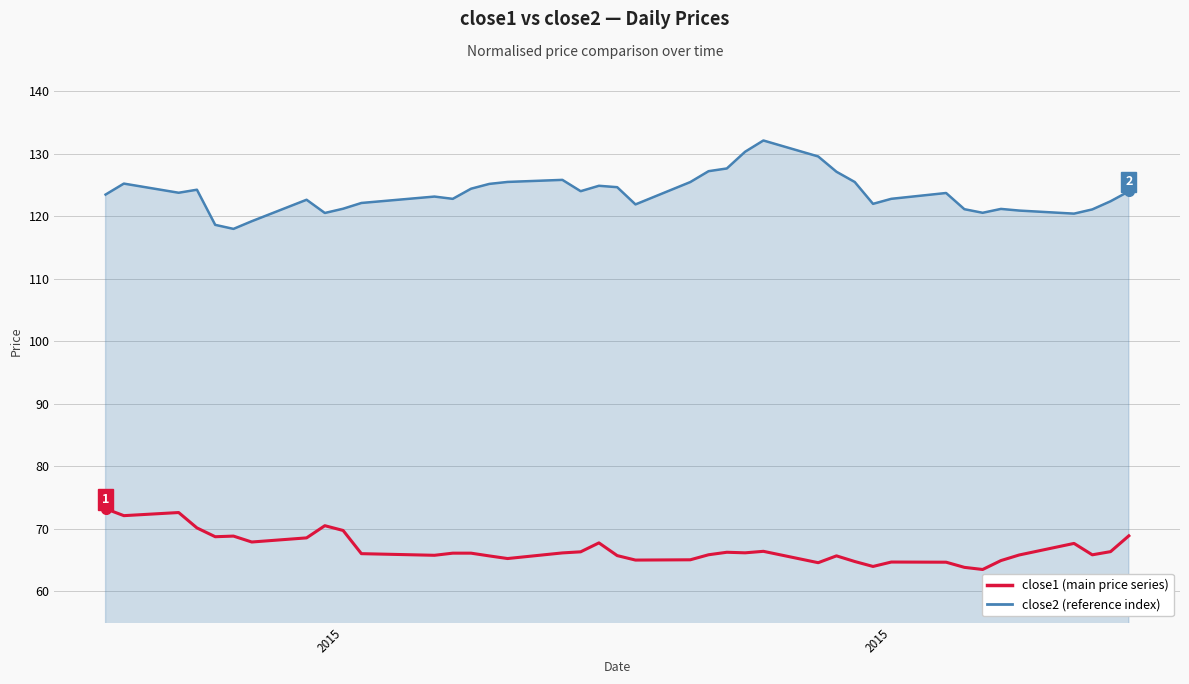

What is the smallest value displayed?

63.5